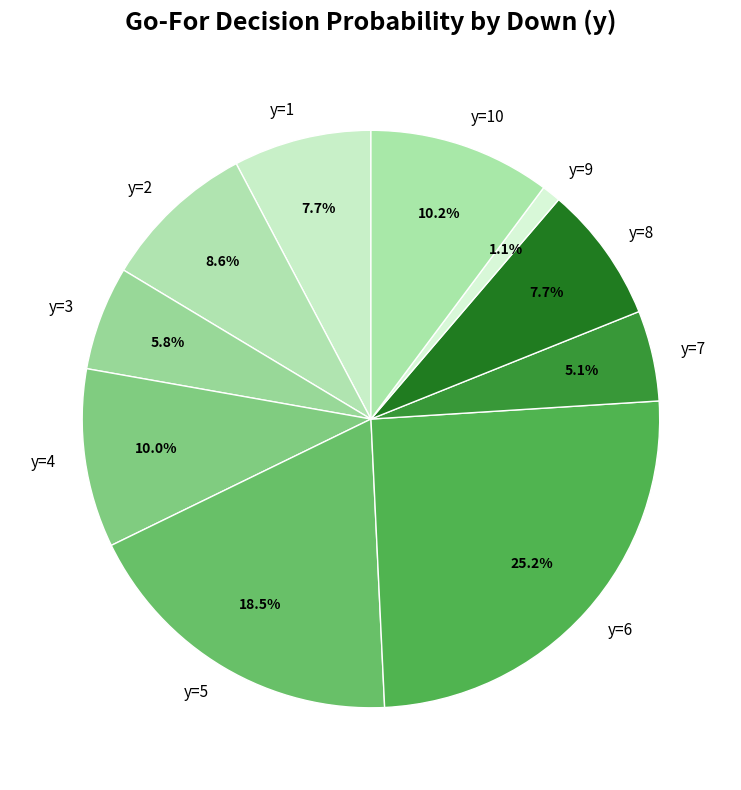

To the nearest percent, what portion does y=4 represent?

10%